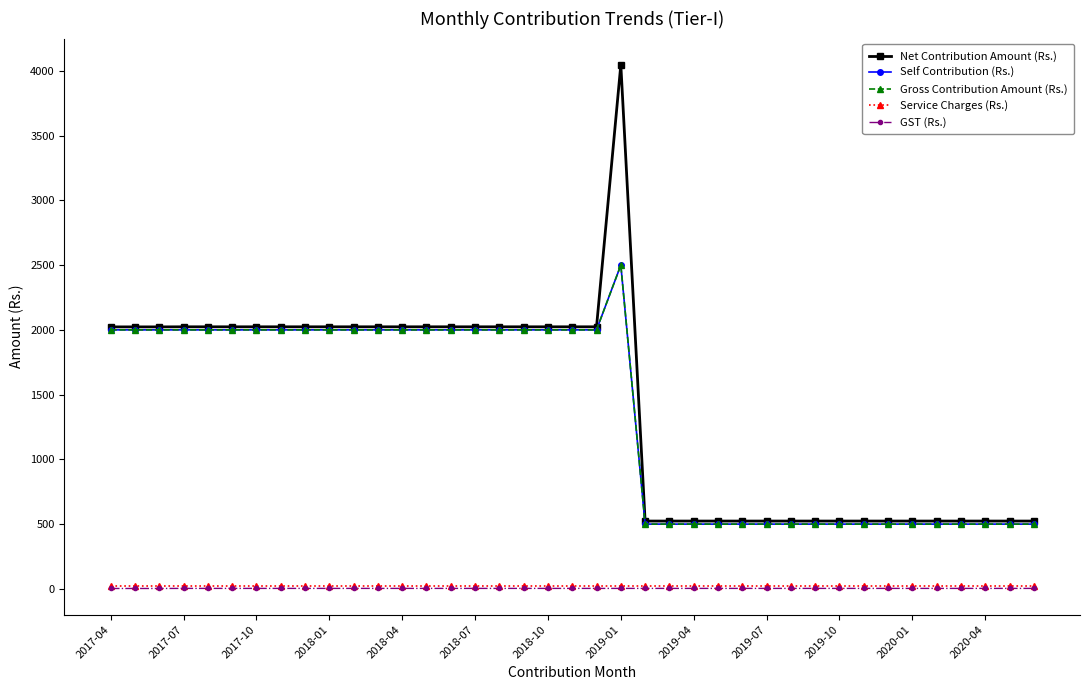

Which label corresponds to the smallest value in the chart?

2017-04